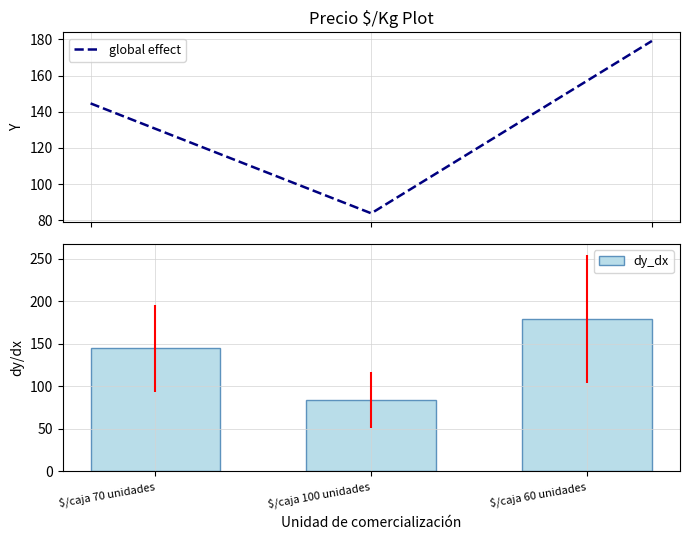

List the labels in order of dy_dx value, largest first.

$/caja 60 unidades, $/caja 70 unidades, $/caja 100 unidades